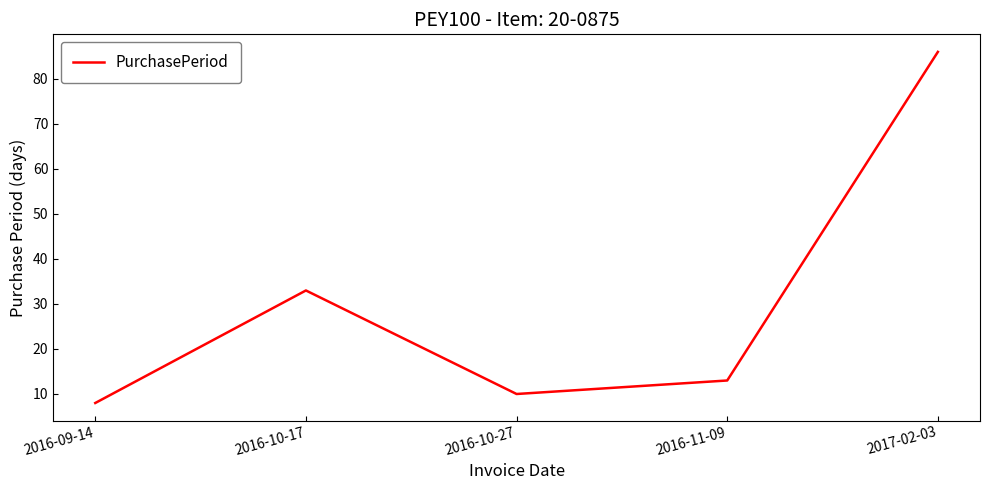

Between 2016-10-27 and 2016-11-09, which is larger?

2016-11-09